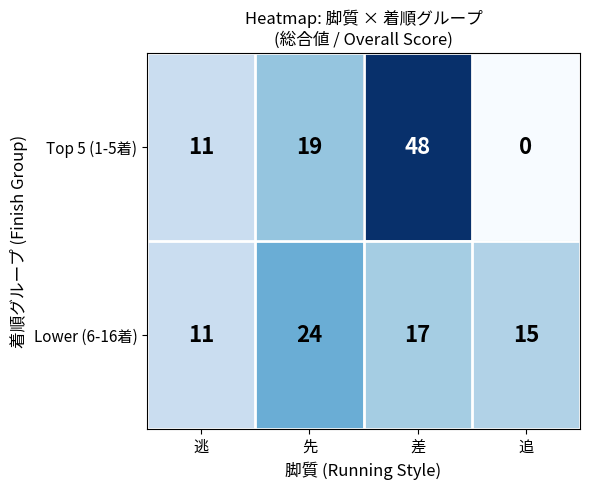

What is the difference between the second highest and minimum values in the Lower (6-16着) series?

6